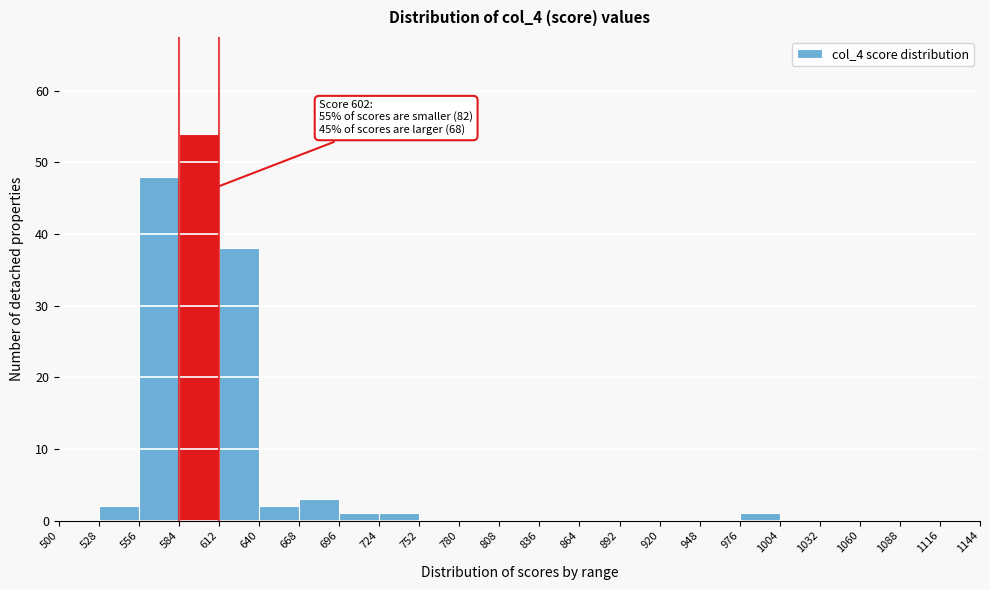

Over which range of the x-axis is the bar tallest?

584 to 612